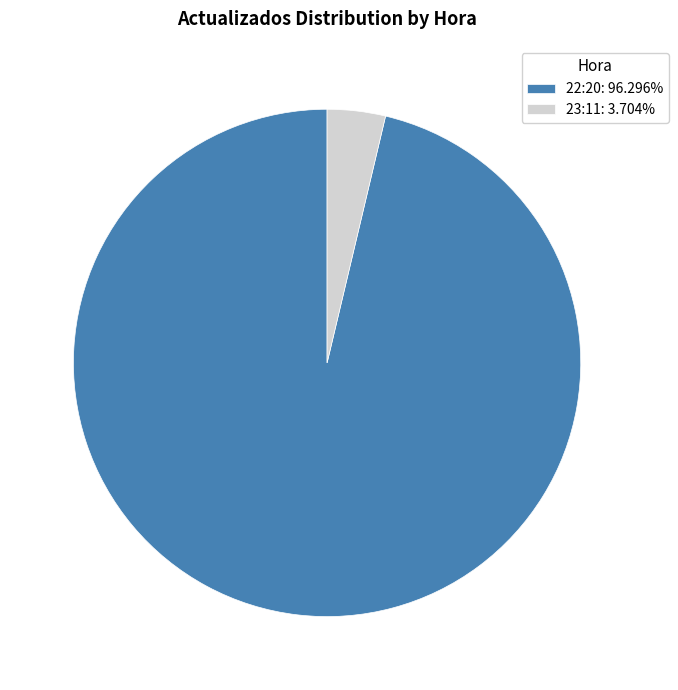

Rank the categories by value from lowest to highest.

23:11, 22:20